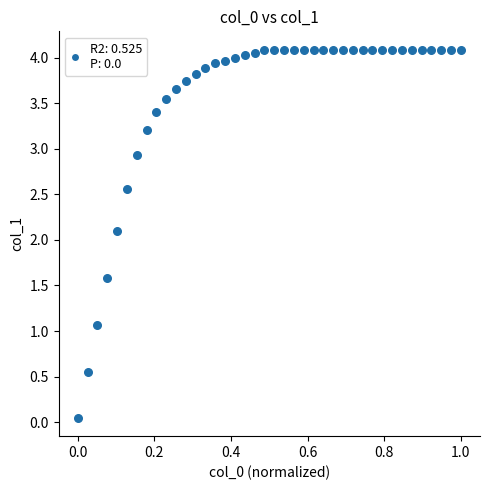

What Y value in the scatter plot is closest to 2?

2.1